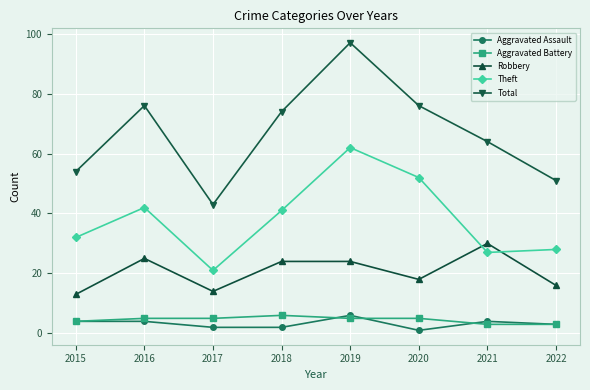

True or false: Aggravated Assault and Robbery intersect in this chart.

False